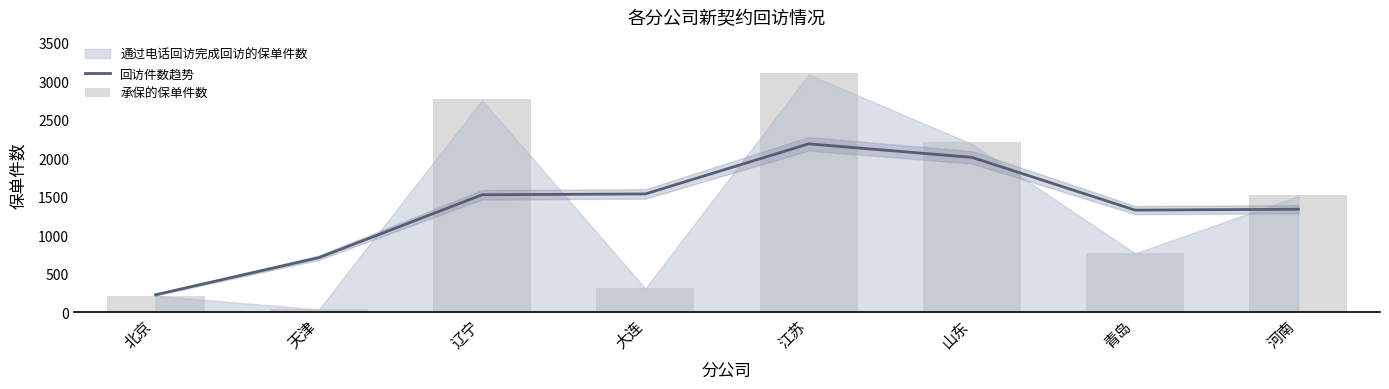

Where is 回访件数趋势 nearest to the value 1207?

青岛